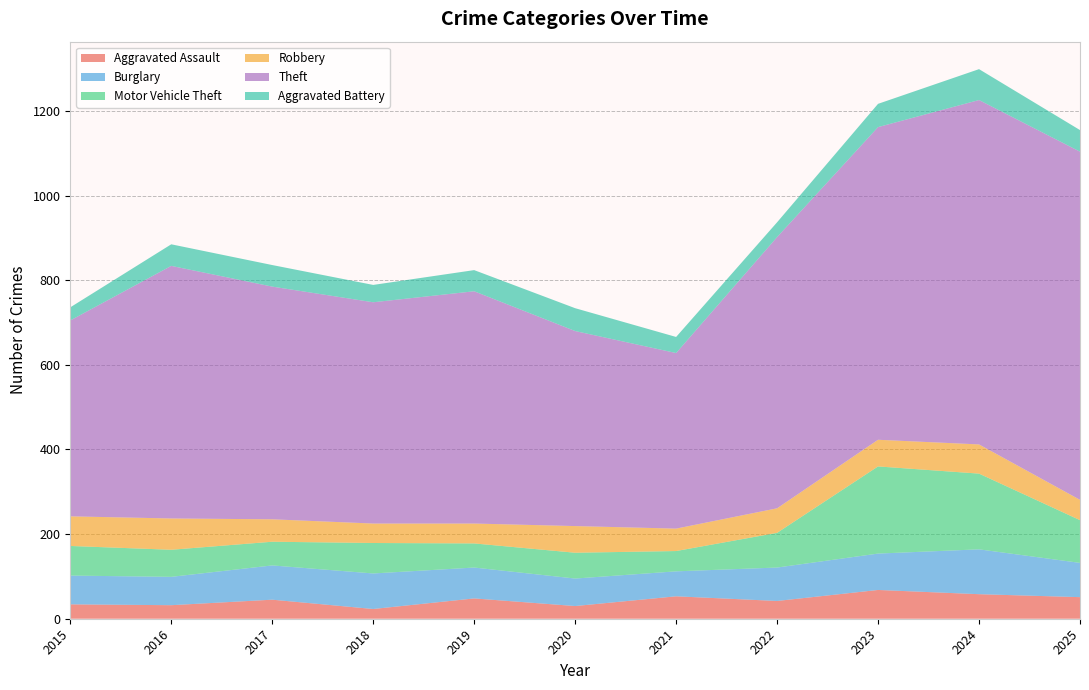

Reading left to right, what are all the values shown in this chart?

Aggravated Assault: 34	32	45	23	48	30	53	42	68	58	51
Burglary: 68	67	81	84	73	65	59	79	86	106	81
Motor Vehicle Theft: 70	64	56	72	57	61	48	82	206	179	101
Robbery: 70	74	53	46	47	63	53	58	63	69	48
Theft: 463	597	550	523	549	461	415	641	739	814	823
Aggravated Battery: 31	51	51	41	50	54	38	35	55	73	51